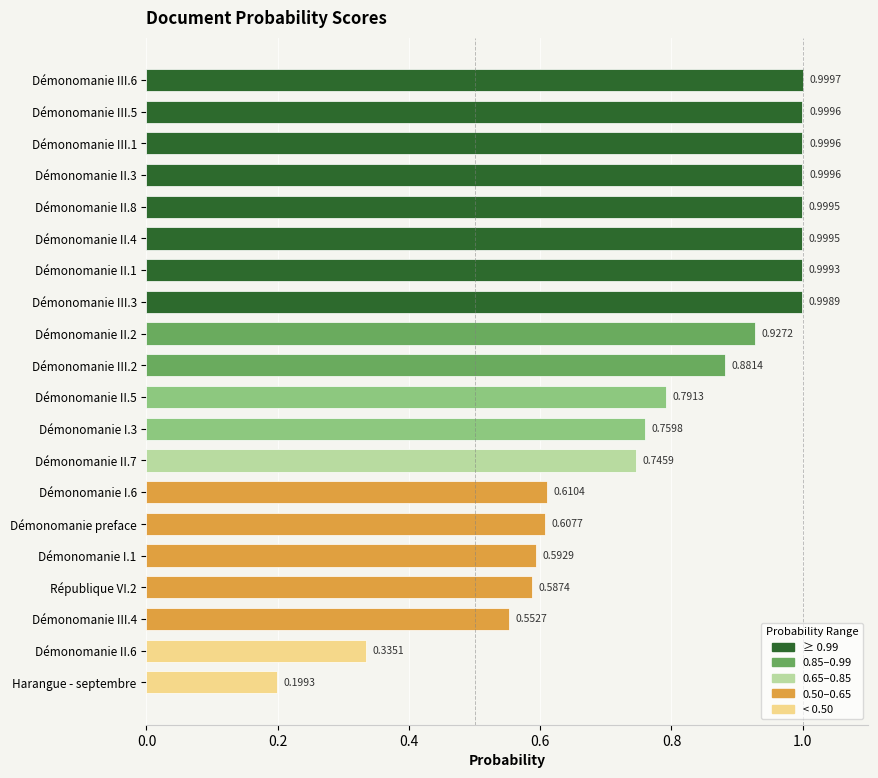

Which has a higher value, Démonomanie I.6 or Démonomanie I.3?

Démonomanie I.3